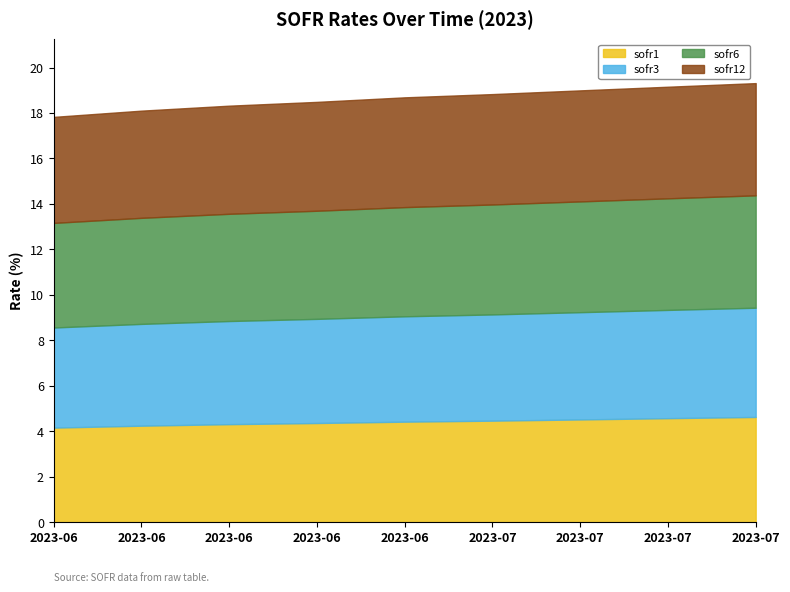

Which series has the largest range (max minus min)?

sofr1